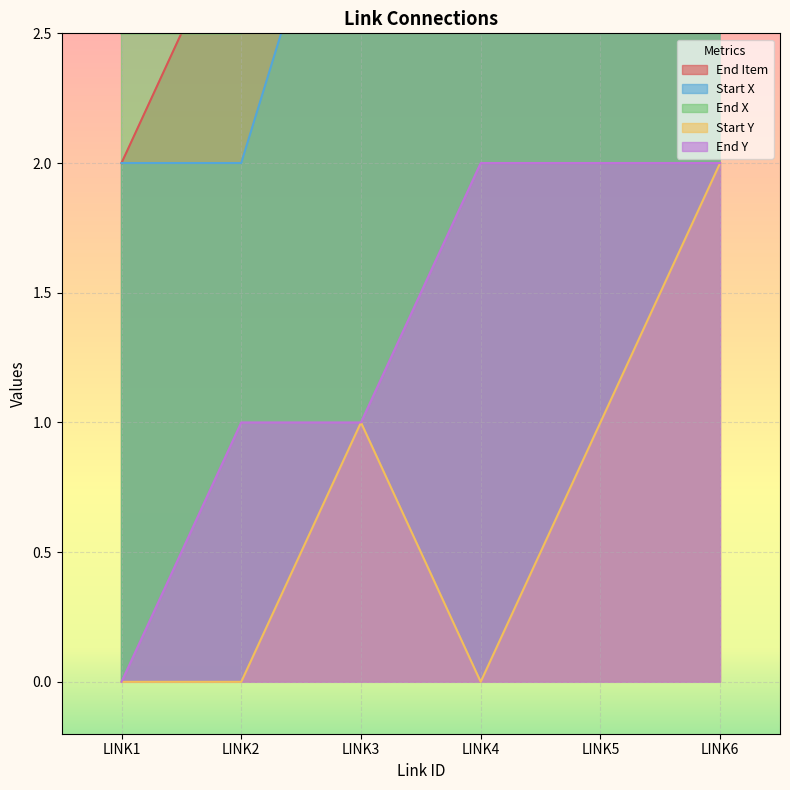

Is it true that Start Y equals 0.7 at LINK5?

False